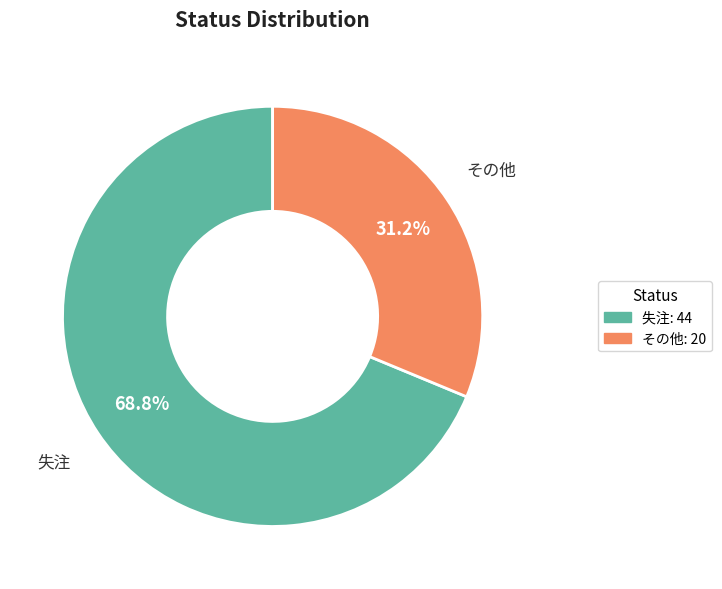

What is the largest slice in the pie chart?

失注: 44